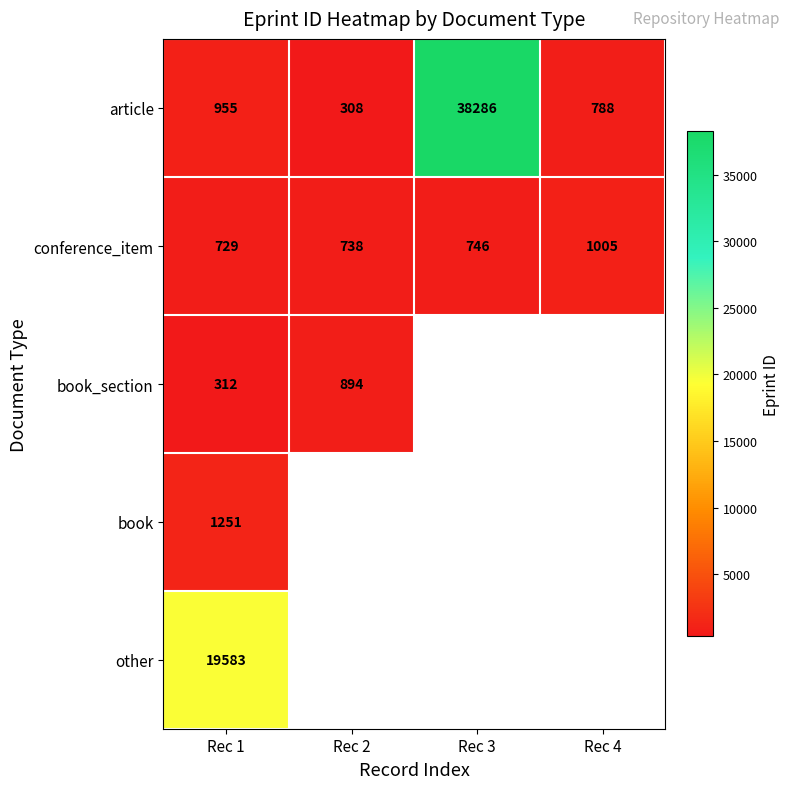

What is the average value of the article series?

10084